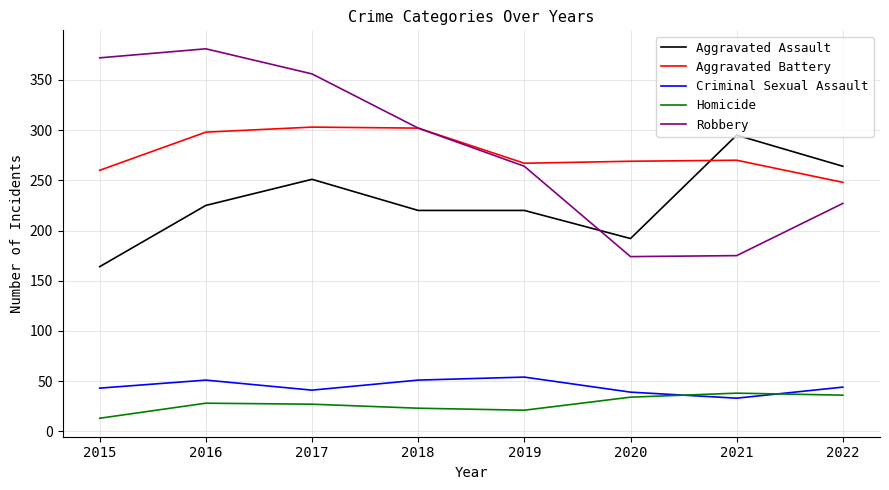

At which label is Robbery closest to 277?

2019